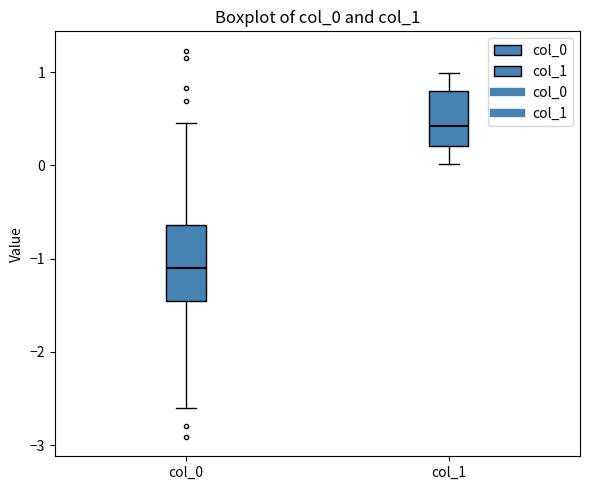

Where does the median line of the box for col_0 sit on the y-axis? The values are not printed on the chart, so give them approximately, as read against the axis.

-1.1